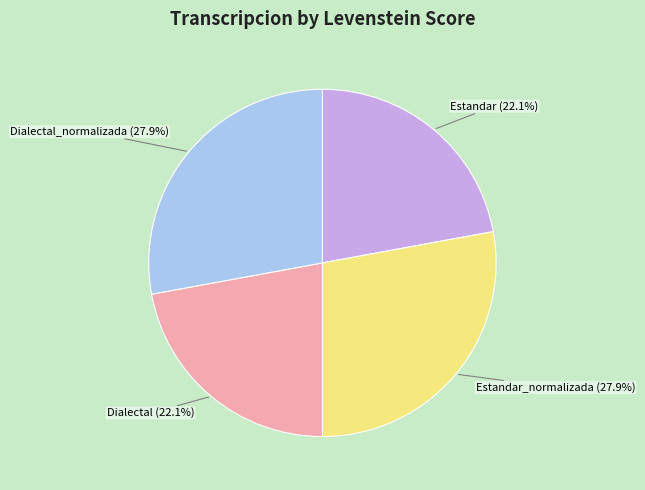

True or false: Estandar_normalizada accounts for 34% of the total.

False